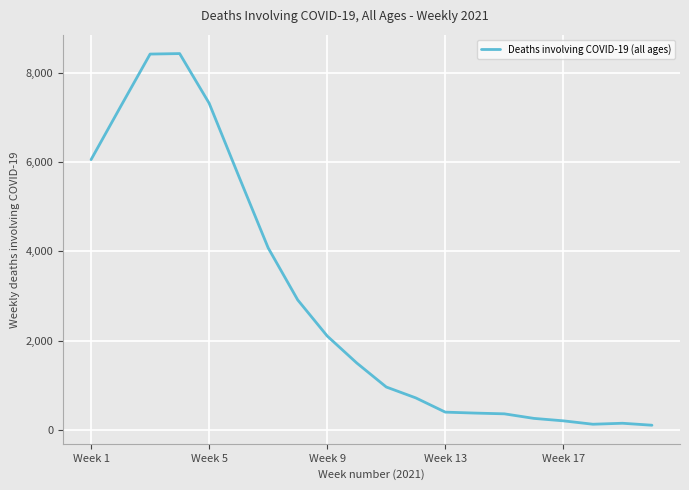

What is the difference between the maximum and minimum values?

8326